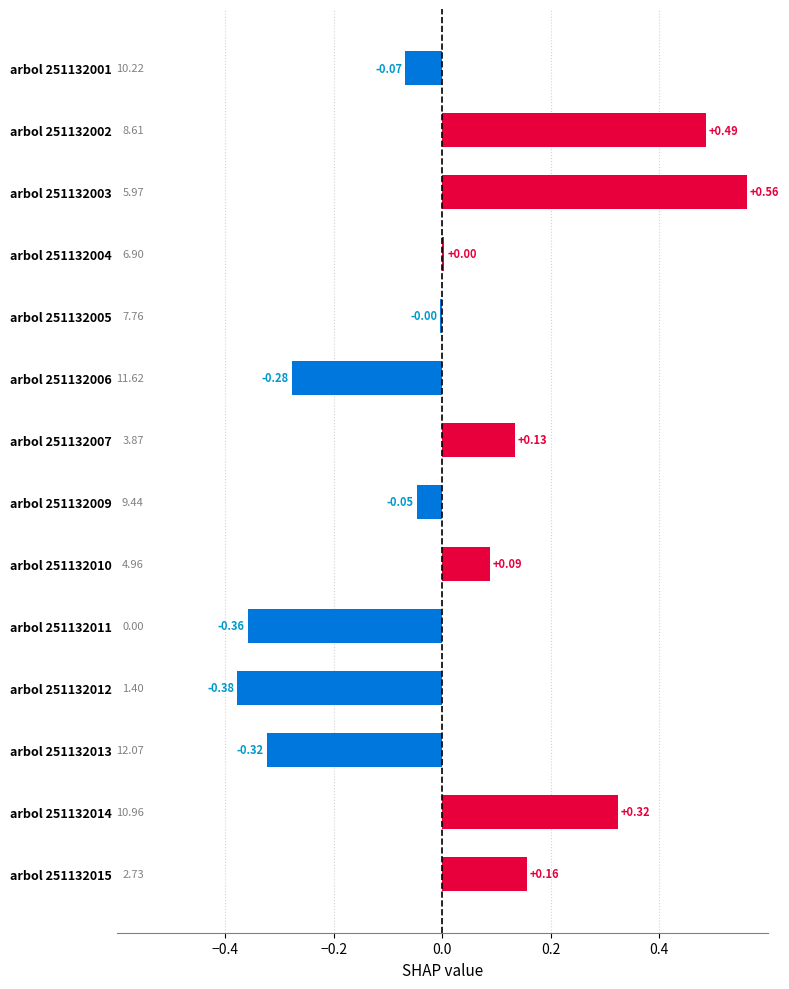

Which category has the lowest value across all series?

arbol 251132012